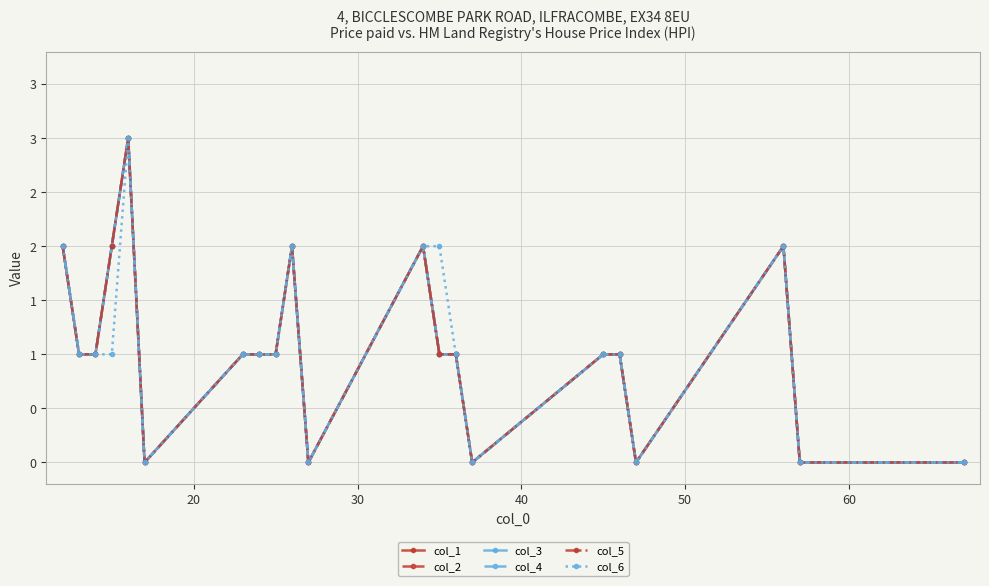

Is this an area chart (filled region under the line)?

No